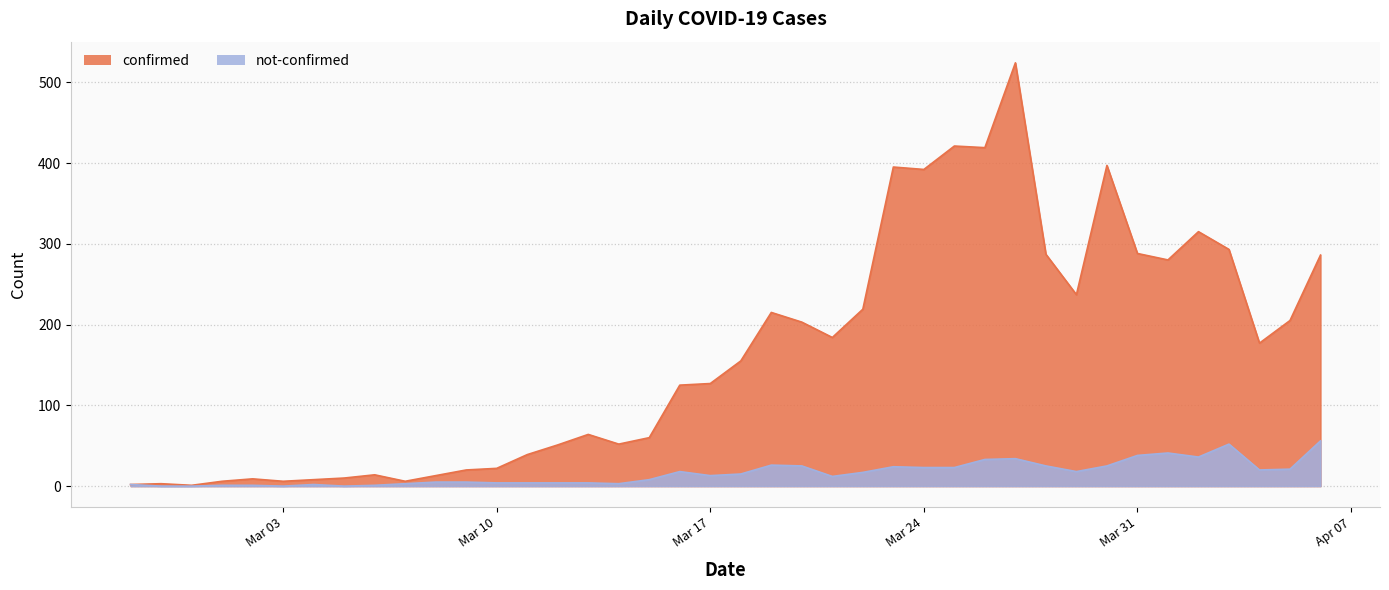

List the series in order of their overall mean, highest first.

confirmed, not-confirmed